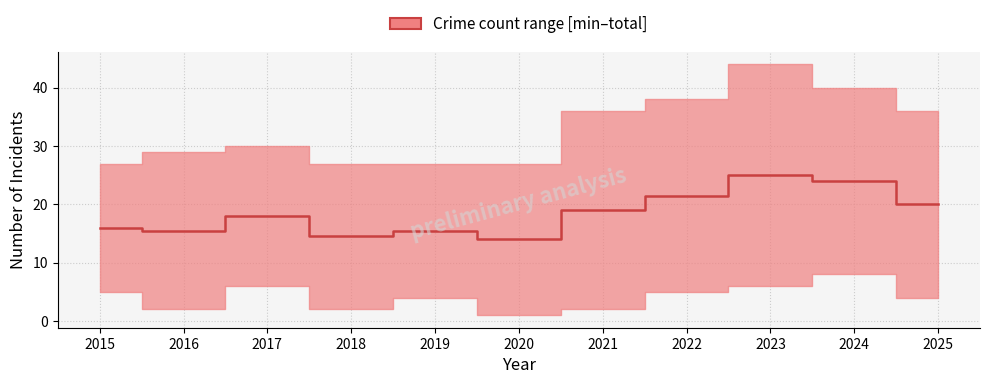

True or false: there are more than 1 points higher than both neighbors.

True